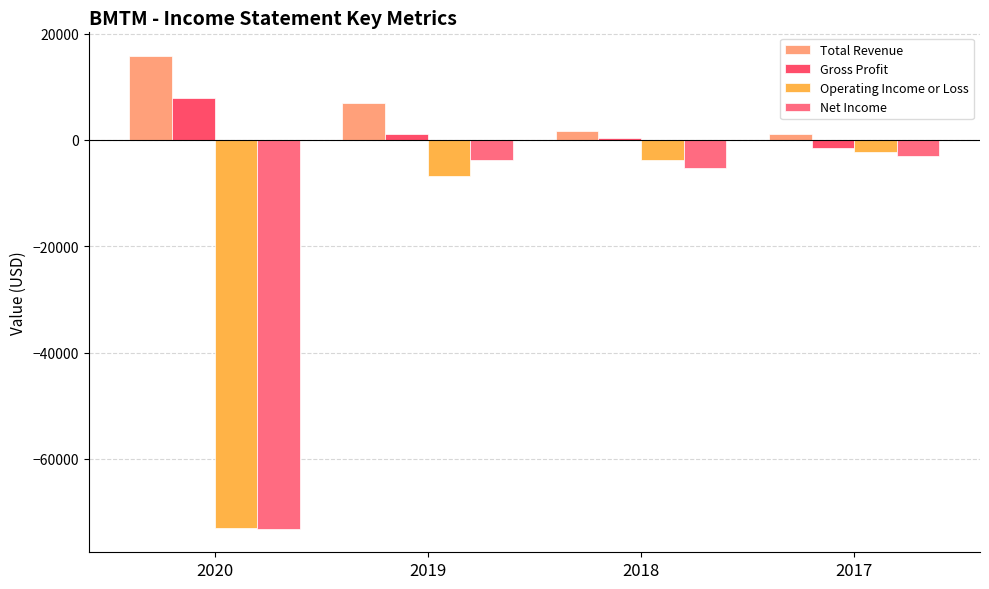

Reading left to right, transcribe all the data shown in this chart.

Total Revenue: 15800	7000	1700	1100
Gross Profit: 7900	1100	400	-1500
Operating Income or Loss: -72900	-6800	-3700	-2200
Net Income: -73100	-3700	-5300	-3000